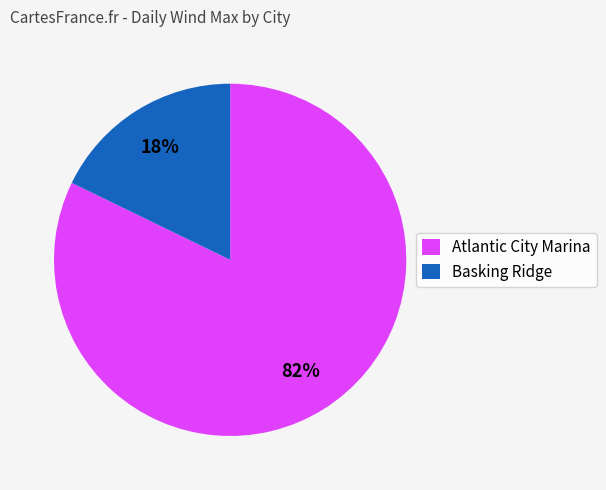

Is Atlantic City Marina the majority of the pie?

Yes